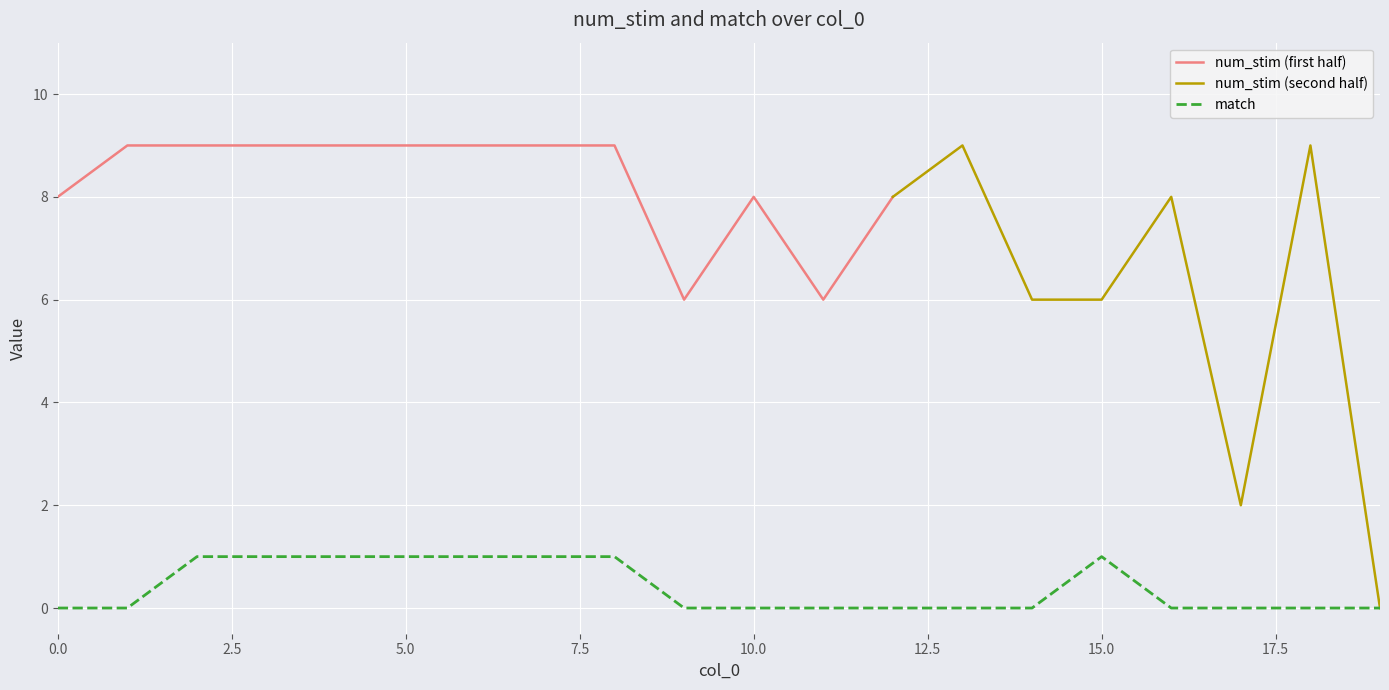

How many interior local peaks (higher than both neighbors) does the data have?

1